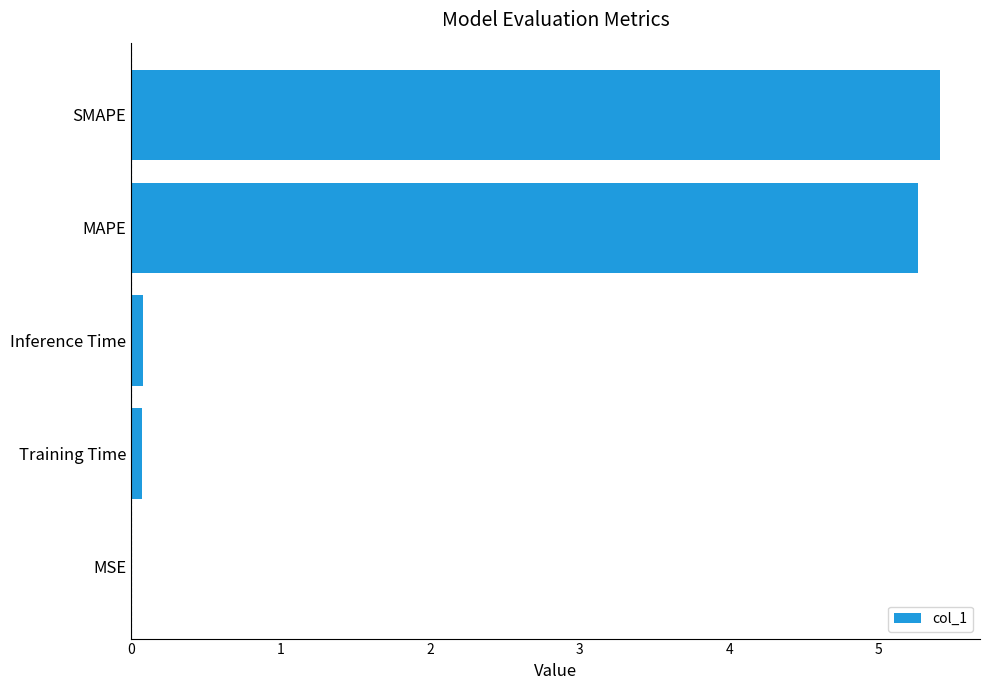

Between MAPE and Inference Time, which is larger?

MAPE